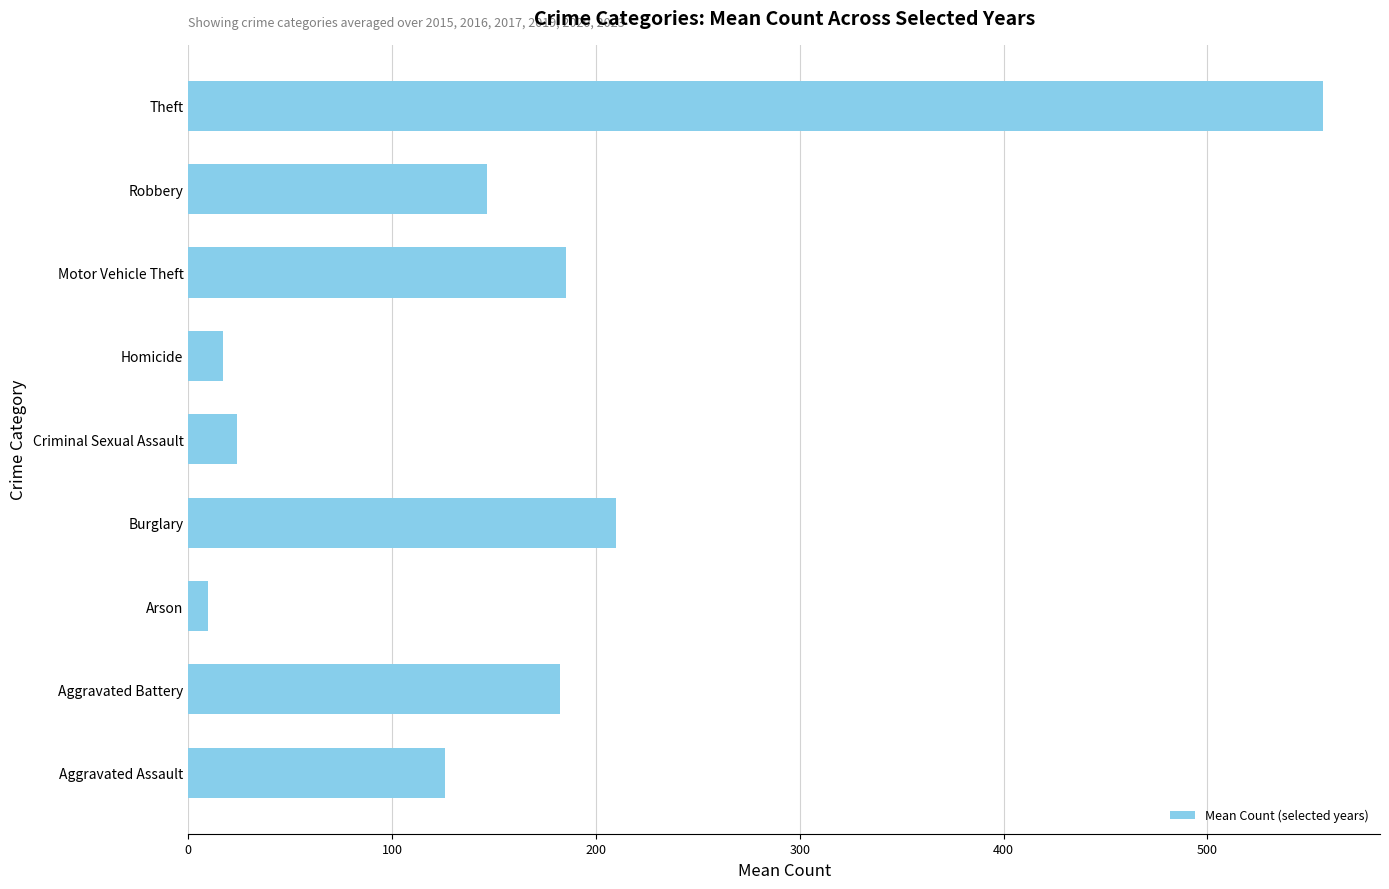

Which label corresponds to the largest value in the chart?

Theft